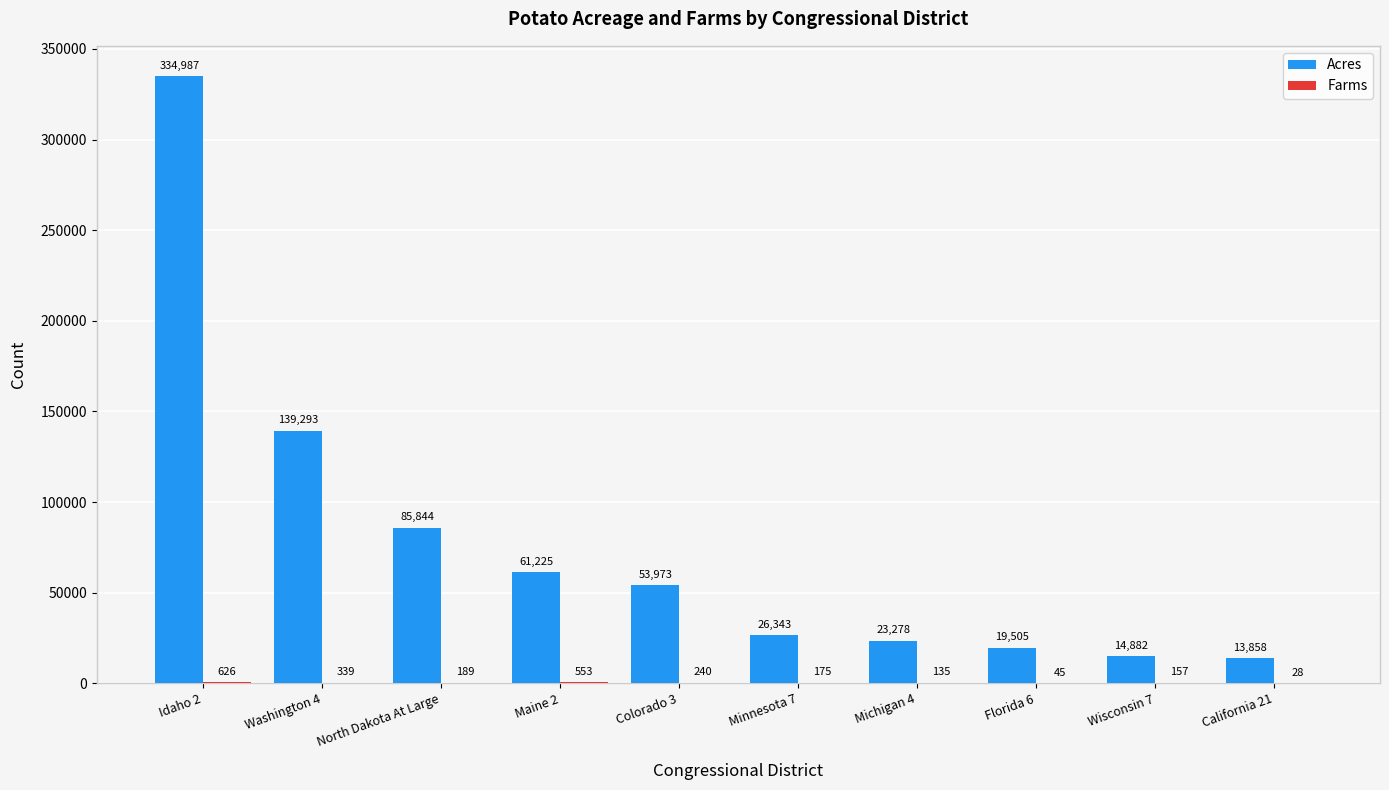

The Acres series shows 23278 at Michigan 4. True or false?

True